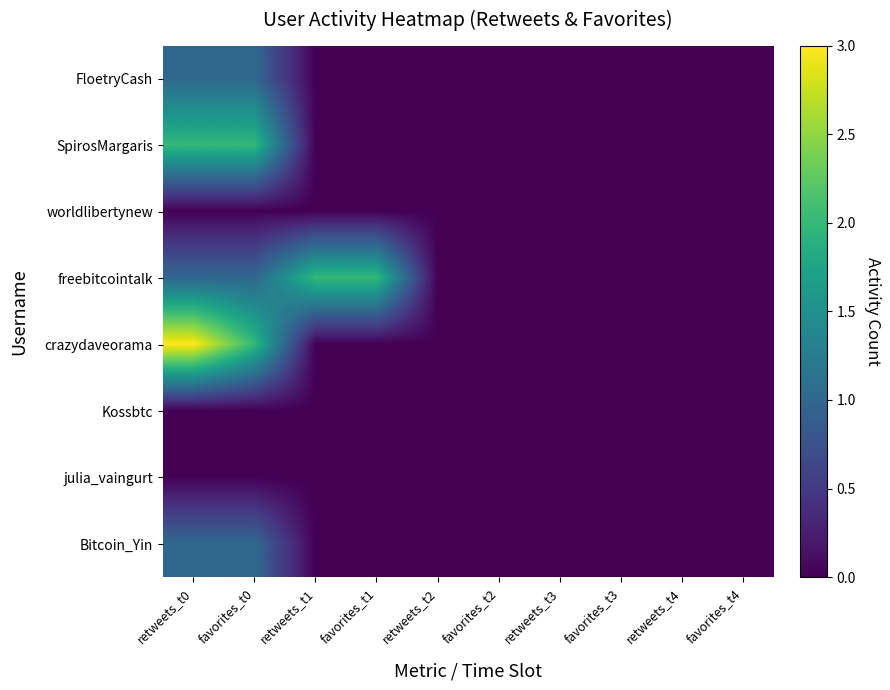

How many series are shown in this chart?

8